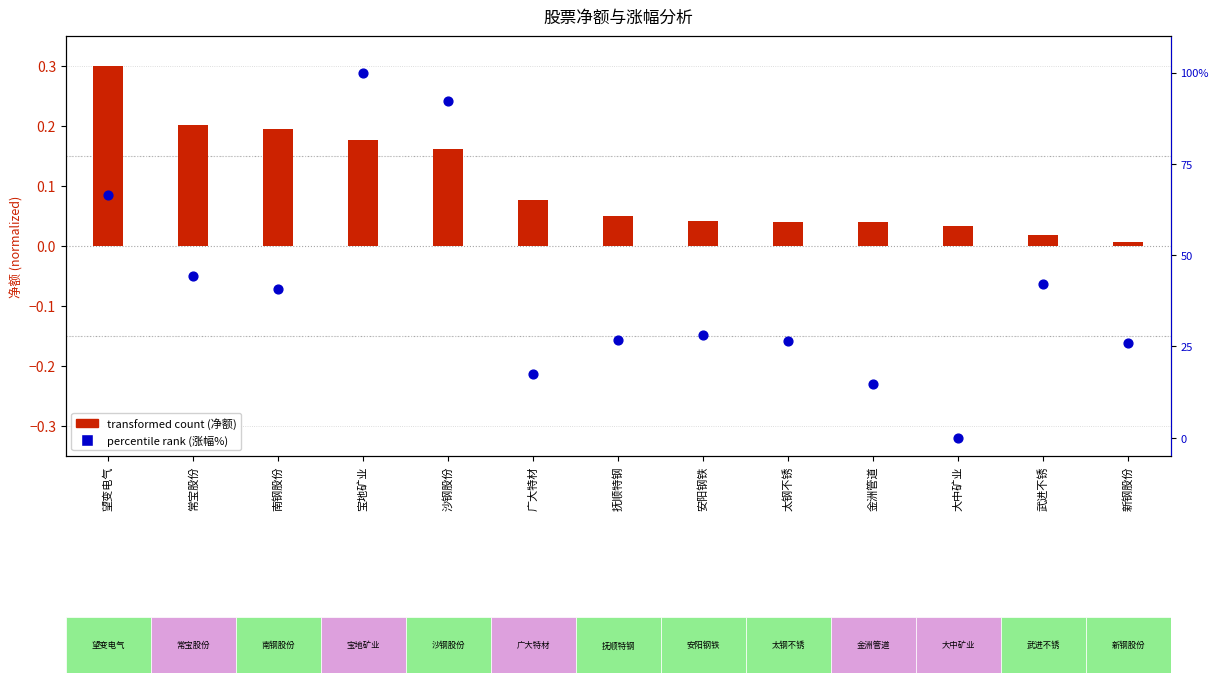

What are all the series names shown in the legend?

transformed count (净额), percentile rank (涨幅%)